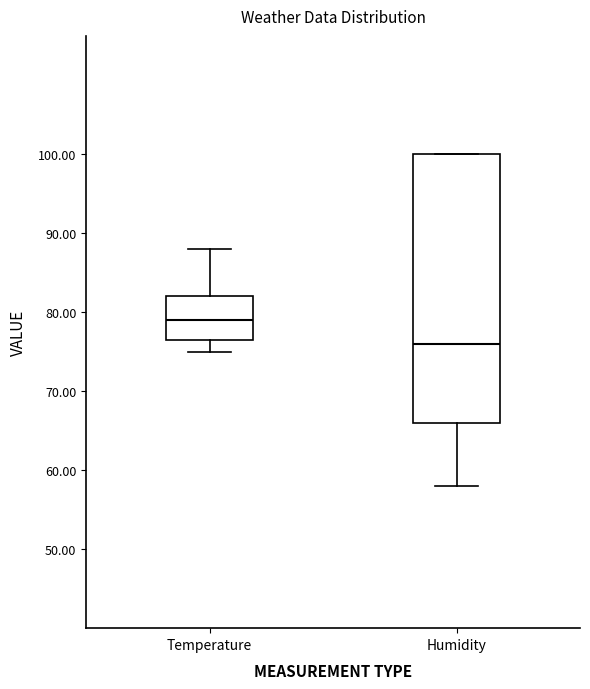

Which box is the tallest, from its lower edge to its upper edge?

Humidity